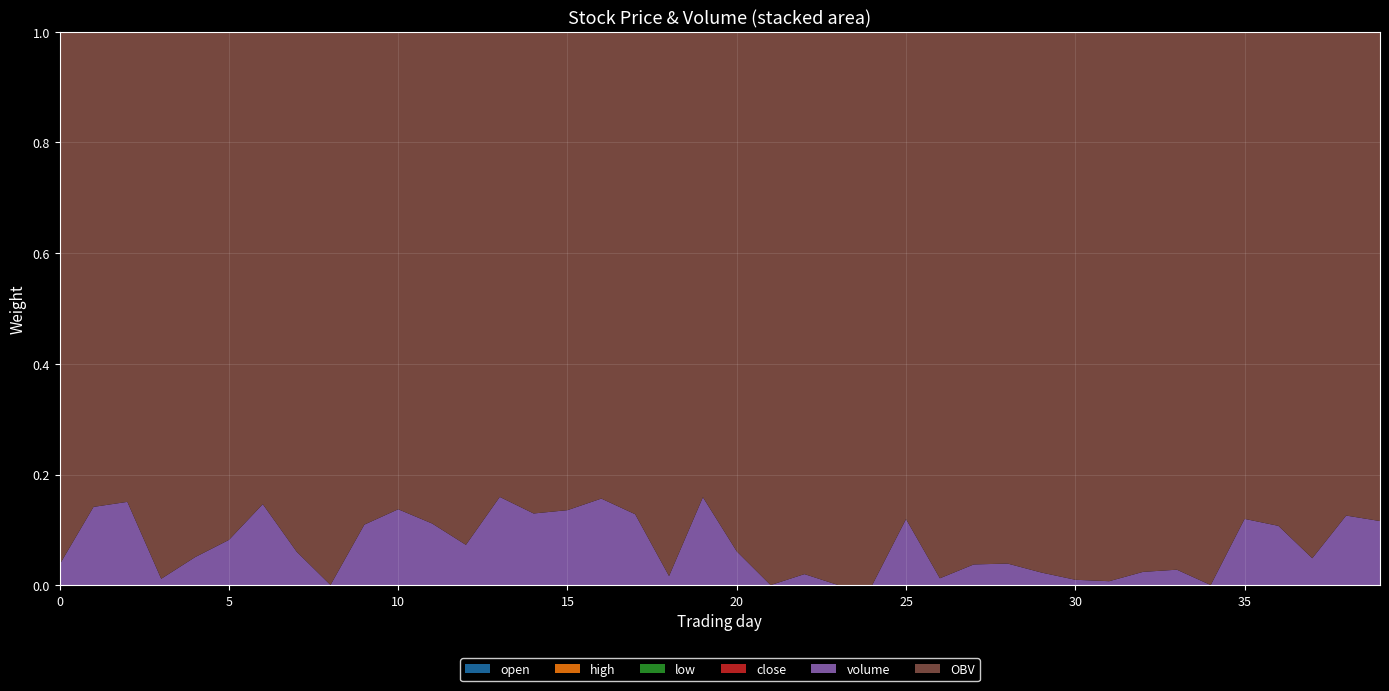

Reading right to left, transcribe all the data shown in this chart.

open: 41.3	41.4	41.2	41.3	41.2	41.2	41.1	41.1	41.0	41.0	41.0	41.1	41.1	41.0	40.9	40.9	41.0	40.9	41.0	40.9	41.1	41.2	41.3	41.4	41.3	41.3	41.3	41.4	41.4	41.3	41.2	41.2	41.1	41.1	41.1	41.1	41.1	41.2	41.1	41.1
high: 41.3	41.4	41.4	41.4	41.3	41.2	41.1	41.1	41.2	41.0	41.0	41.1	41.2	41.0	40.9	40.9	41.0	41.0	41.0	41.0	41.1	41.2	41.3	41.4	41.4	41.3	41.3	41.4	41.4	41.3	41.3	41.2	41.1	41.1	41.1	41.1	41.1	41.2	41.4	41.1
low: 41.3	41.3	41.2	41.3	41.2	41.2	41.1	41.1	41.0	41.0	41.0	41.1	41.1	41.0	40.9	40.9	41.0	40.9	41.0	40.9	40.9	41.2	41.3	41.3	41.3	41.3	41.2	41.3	41.3	41.3	41.2	41.2	41.1	41.1	41.1	41.0	41.1	41.1	41.1	40.9
close: 41.3	41.3	41.3	41.4	41.3	41.2	41.1	41.1	41.2	41.0	41.0	41.1	41.2	41.0	40.9	40.9	41.0	41.0	41.0	40.9	40.9	41.2	41.3	41.3	41.3	41.3	41.2	41.3	41.4	41.3	41.3	41.2	41.1	41.1	41.1	41.0	41.1	41.2	41.4	40.9
volume: 59400.3	65222.0	23149.9	57193.2	57038.3	10.0	10367.1	8852.0	2626.0	3572.0	8539.6	15267.6	15217.4	4698.0	50477.5	10.0	0.4	7539.8	10.0	24180.9	70336.0	7376.0	66164.6	83487.8	70564.3	66968.6	72679.5	35790.0	61675.9	68335.1	52793.0	72.8	24244.3	64639.9	33561.8	18260.4	4164.7	64808.7	70948.4	13937.7
OBV: 453345.0	453345.0	453345.0	476495.0	419301.8	362263.5	362253.5	362253.5	371105.5	368479.5	368479.5	377019.0	392286.7	377069.2	372371.2	372371.2	372381.2	372381.2	372381.2	372371.2	372371.2	442707.2	450083.2	450083.2	450083.2	450083.2	383114.6	455794.1	491584.0	429908.2	429908.2	377115.2	377042.4	377042.4	377042.4	343480.6	361741.0	365905.7	430714.4	359766.0